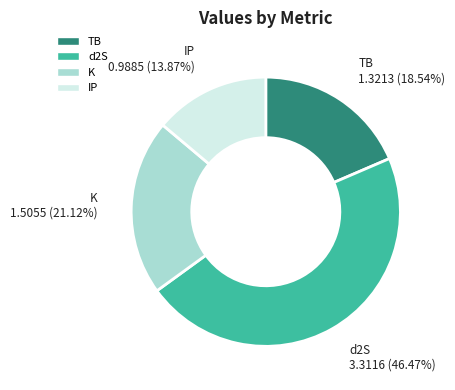

Which category has the biggest portion of the pie?

d2S